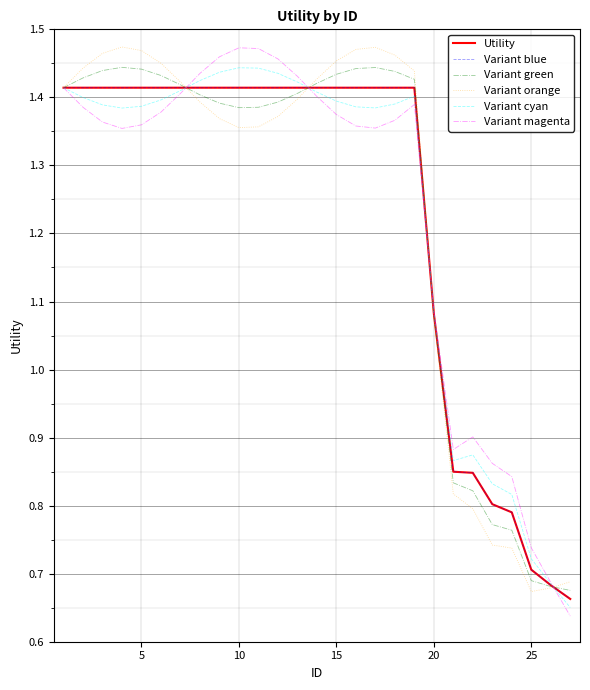

Reading right to left, list all the values displayed in this chart.

Utility: 0.7	0.7	0.7	0.8	0.8	0.8	0.8	1.1	1.4	1.4	1.4	1.4	1.4	1.4	1.4	1.4	1.4	1.4	1.4	1.4	1.4	1.4	1.4	1.4	1.4	1.4	1.4
Variant blue: 0.7	0.7	0.7	0.8	0.8	0.8	0.8	1.1	1.4	1.4	1.4	1.4	1.4	1.4	1.4	1.4	1.4	1.4	1.4	1.4	1.4	1.4	1.4	1.4	1.4	1.4	1.4
Variant green: 0.7	0.7	0.7	0.8	0.8	0.8	0.8	1.1	1.4	1.4	1.4	1.4	1.4	1.4	1.4	1.4	1.4	1.4	1.4	1.4	1.4	1.4	1.4	1.4	1.4	1.4	1.4
Variant orange: 0.7	0.7	0.7	0.7	0.7	0.8	0.8	1.1	1.4	1.5	1.5	1.5	1.5	1.4	1.4	1.4	1.4	1.4	1.4	1.4	1.4	1.5	1.5	1.5	1.5	1.4	1.4
Variant cyan: 0.7	0.7	0.7	0.8	0.8	0.9	0.9	1.1	1.4	1.4	1.4	1.4	1.4	1.4	1.4	1.4	1.4	1.4	1.4	1.4	1.4	1.4	1.4	1.4	1.4	1.4	1.4
Variant magenta: 0.6	0.7	0.7	0.8	0.9	0.9	0.9	1.1	1.4	1.4	1.4	1.4	1.4	1.4	1.4	1.5	1.5	1.5	1.5	1.4	1.4	1.4	1.4	1.4	1.4	1.4	1.4